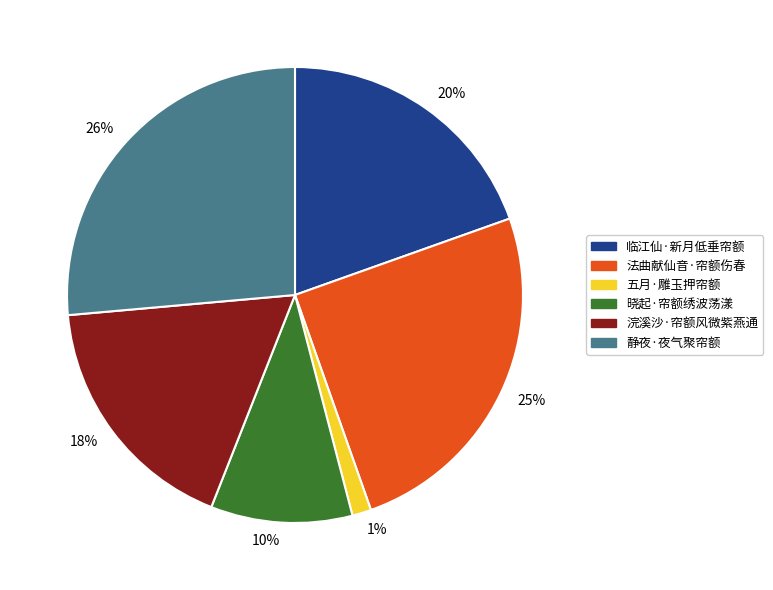

To the nearest percent, what percentage of the pie is 25%?

25%